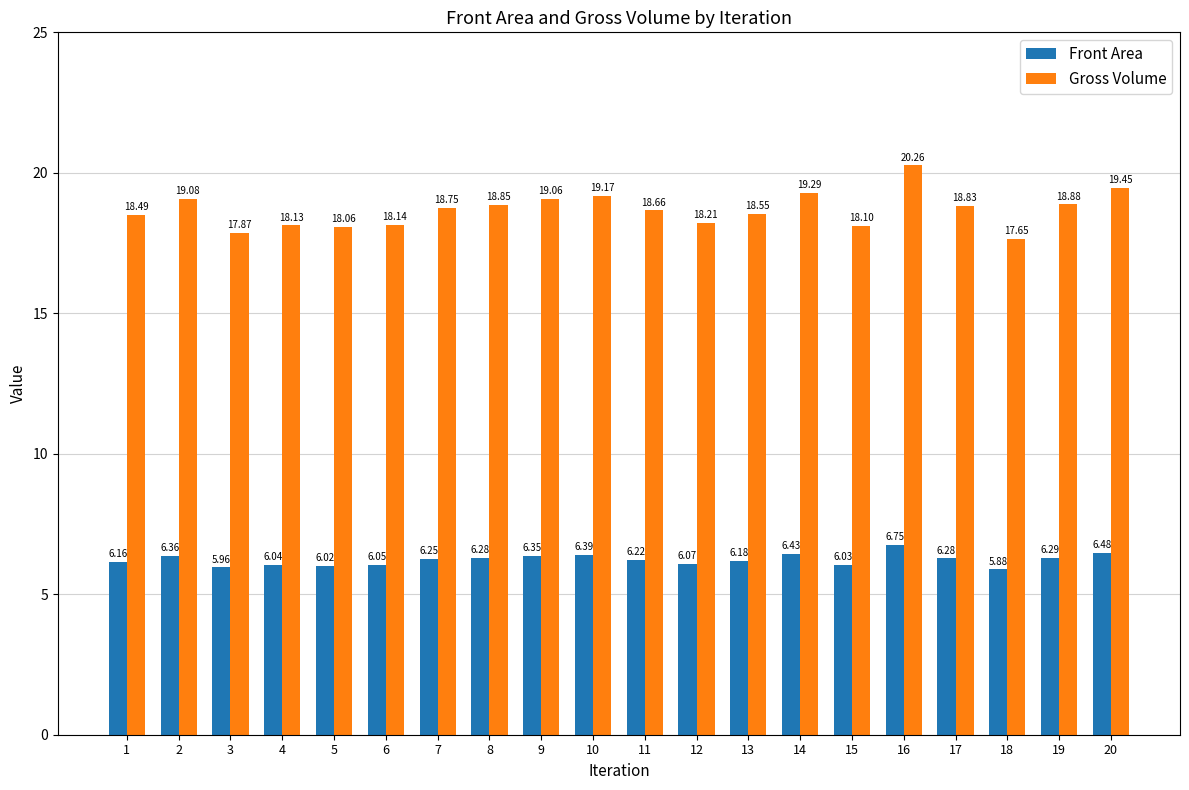

What is the lowest value of the Gross Volume series?

17.7